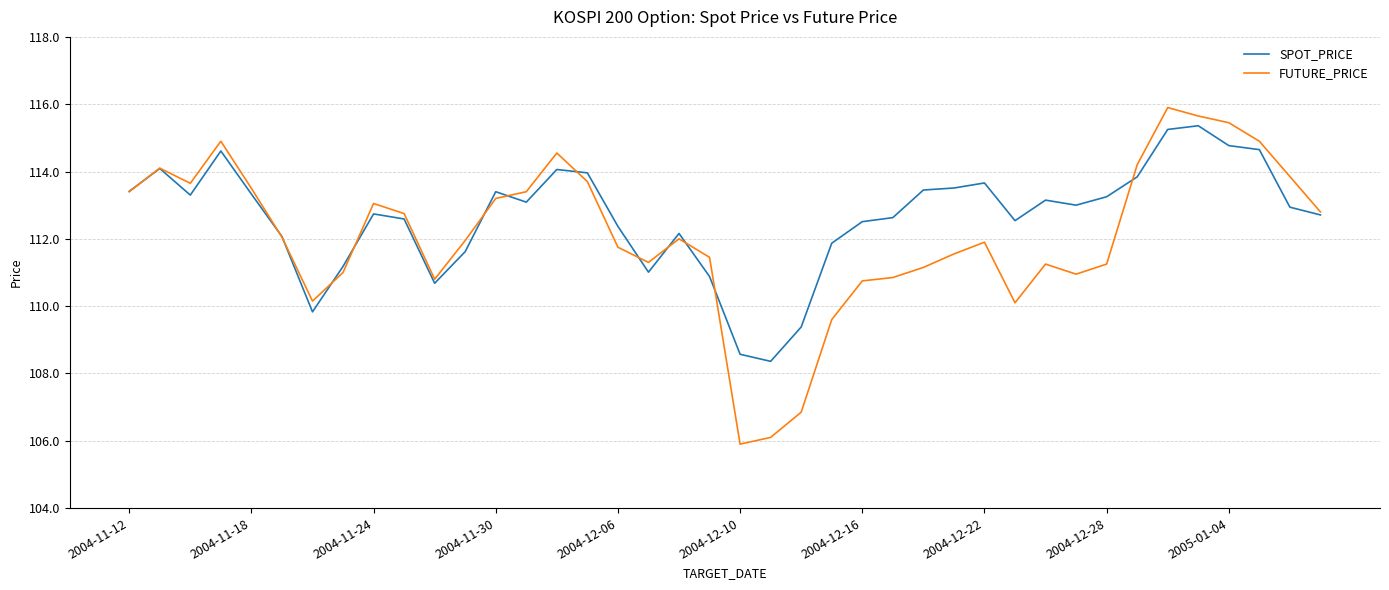

What is the difference between the maximum and minimum values in the FUTURE_PRICE series?

10.0